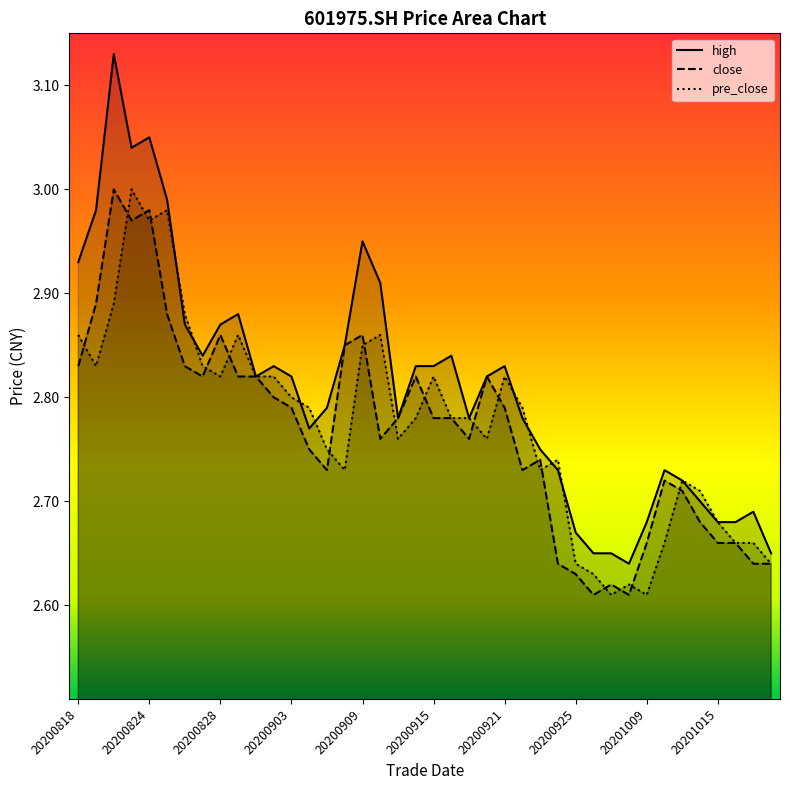

Where do high and pre_close first cross each other?

20200825 and 20200826